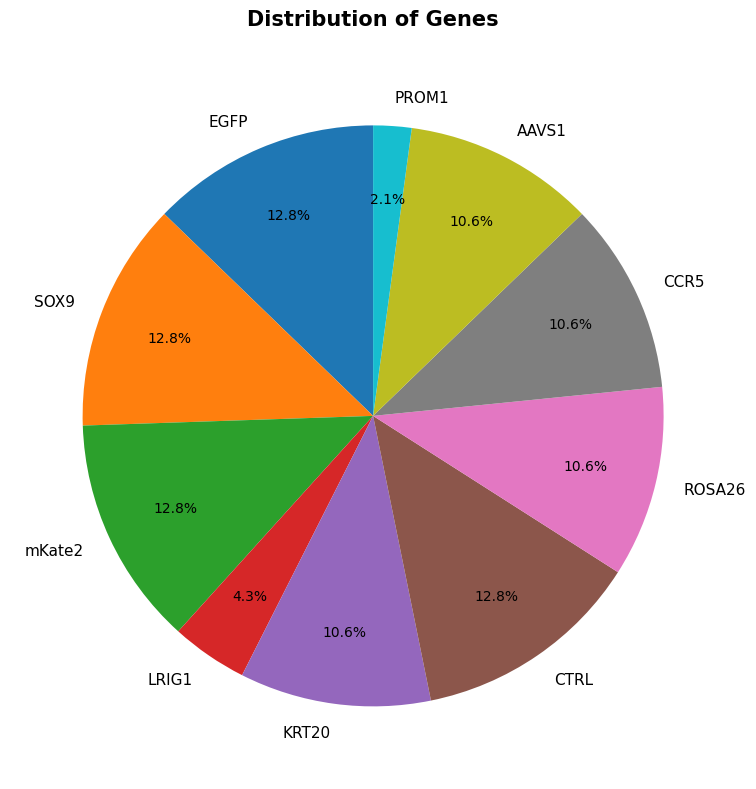

Does any single category account for the majority?

No